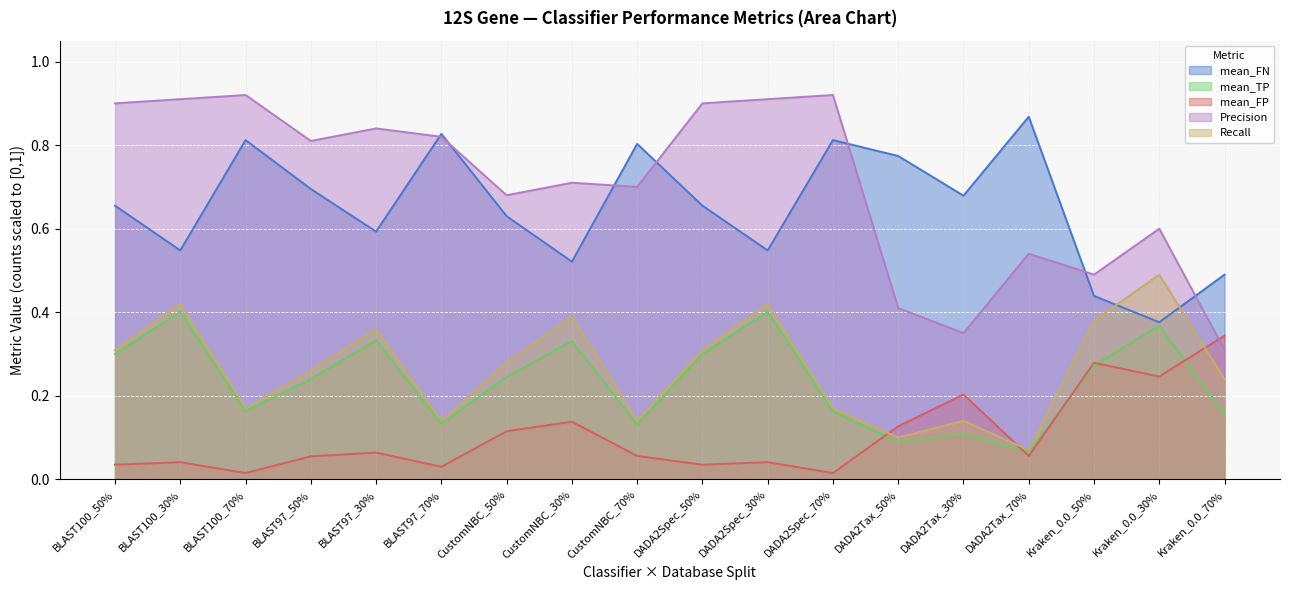

Does the chart display data point markers on the line(s)?

No